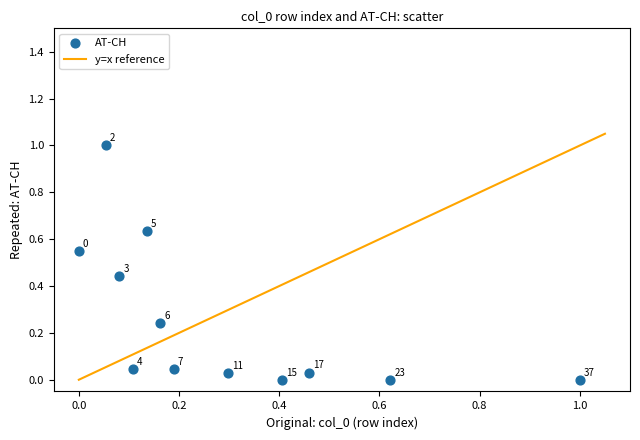

What is the range of Y values (max minus min)?

1.0